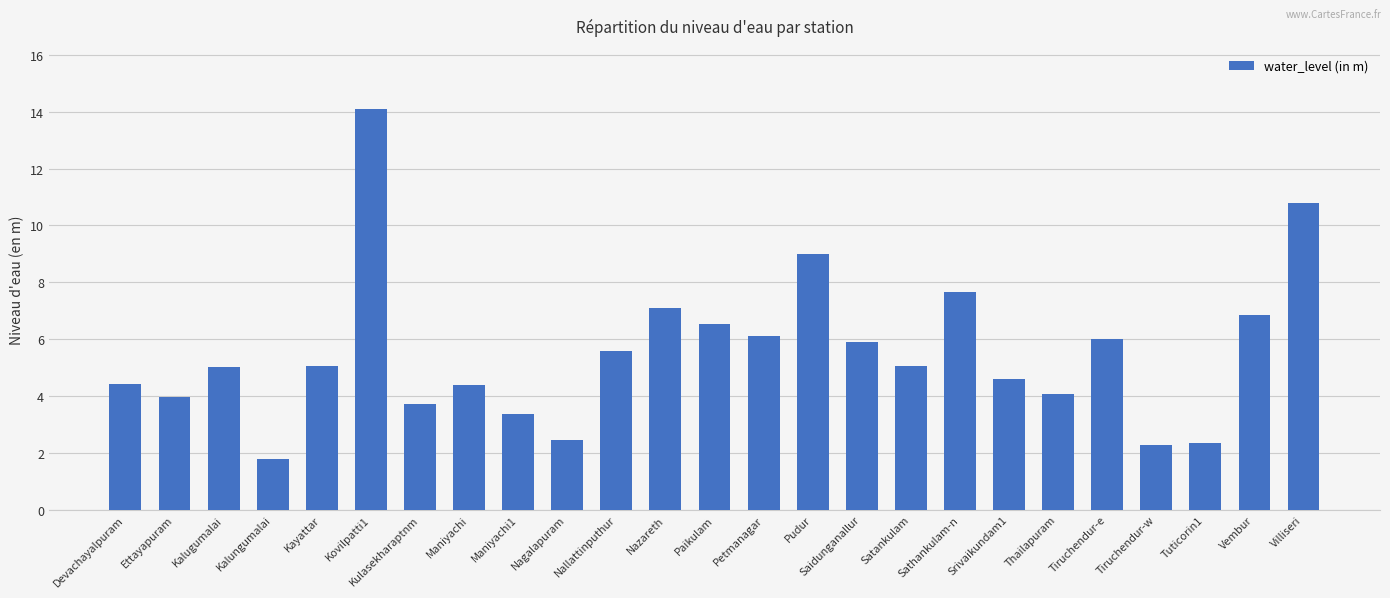

What is the change in value from Petmanagar to Pudur?

+2.9